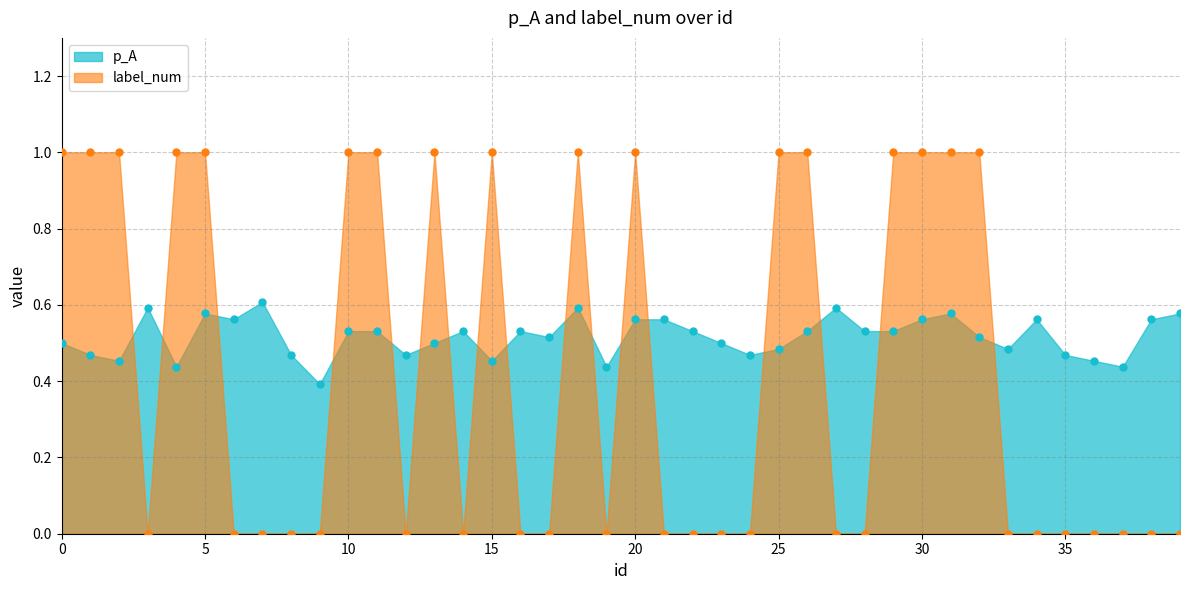

Which series has the largest Y range (max minus min)?

label_num